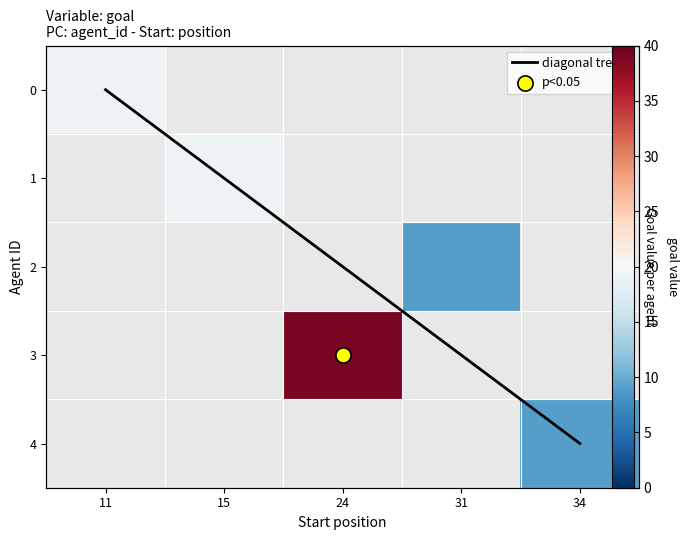

Read the diagonal trend value at 34.

4.0